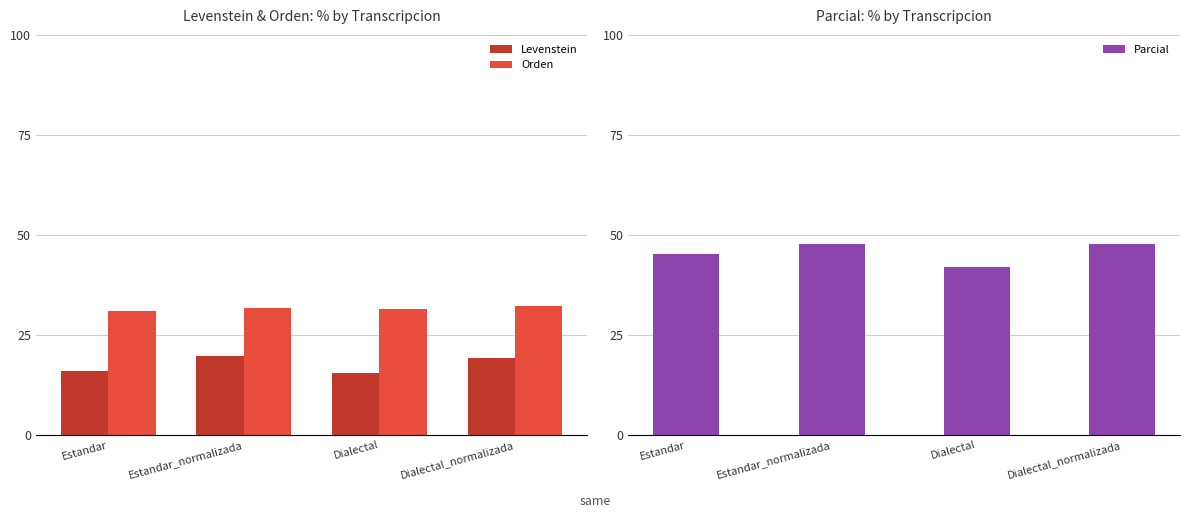

Which series has the widest spread of values?

Parcial